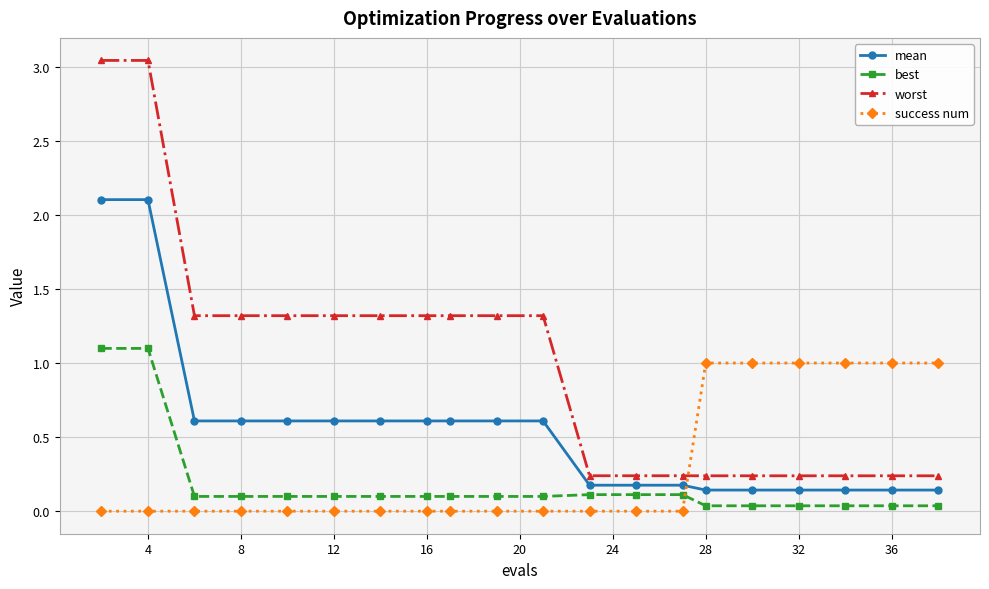

True or false: mean and best intersect in this chart.

False